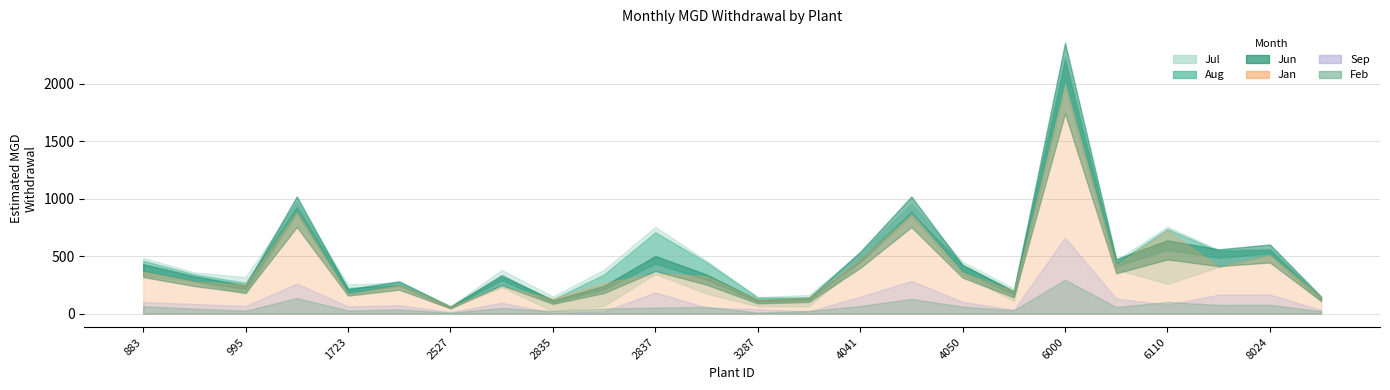

Count the number of data series in this chart.

6